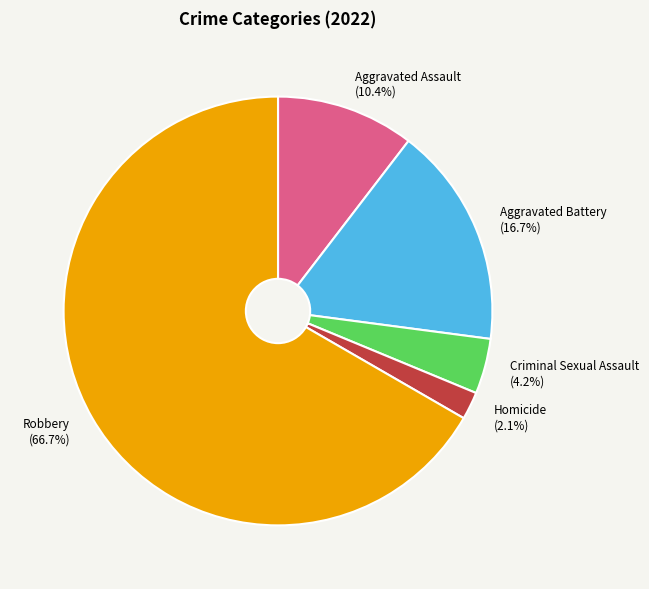

Do Robbery and Homicide together represent more than half of the pie?

Yes